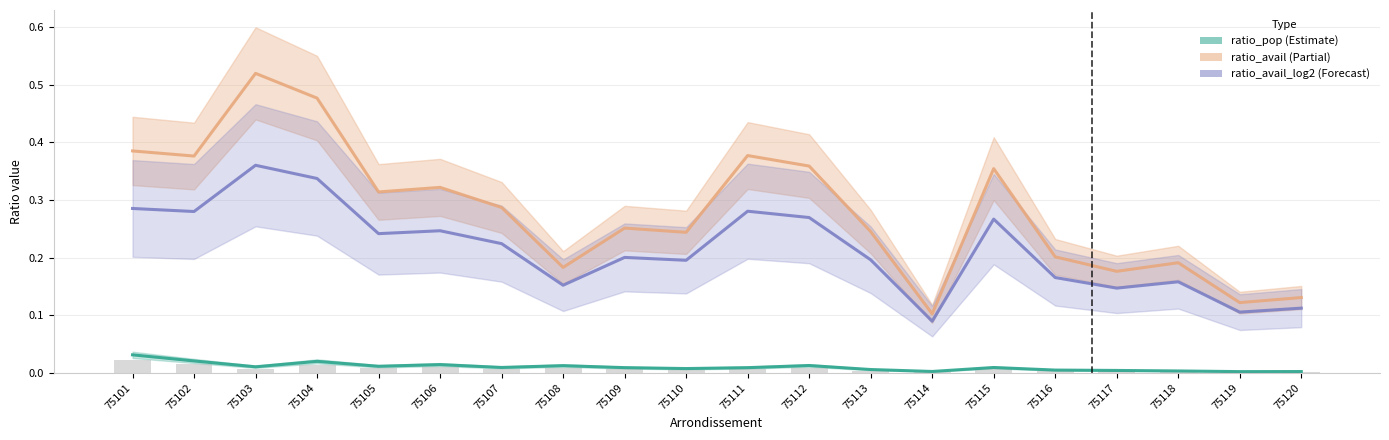

Reading left to right, extract all data points from this chart.

ratio_pop: 0.0	0.0	0.0	0.0	0.0	0.0	0.0	0.0	0.0	0.0	0.0	0.0	0.0	0.0	0.0	0.0	0.0	0.0	0.0	0.0
ratio_avail: 0.4	0.4	0.5	0.5	0.3	0.3	0.3	0.2	0.3	0.2	0.4	0.4	0.2	0.1	0.4	0.2	0.2	0.2	0.1	0.1
ratio_avail_log2: 0.3	0.3	0.4	0.3	0.2	0.2	0.2	0.2	0.2	0.2	0.3	0.3	0.2	0.1	0.3	0.2	0.1	0.2	0.1	0.1
ratio_pop_log2 bars: 0.0	0.0	0.0	0.0	0.0	0.0	0.0	0.0	0.0	0.0	0.0	0.0	0.0	0.0	0.0	0.0	0.0	0.0	0.0	0.0